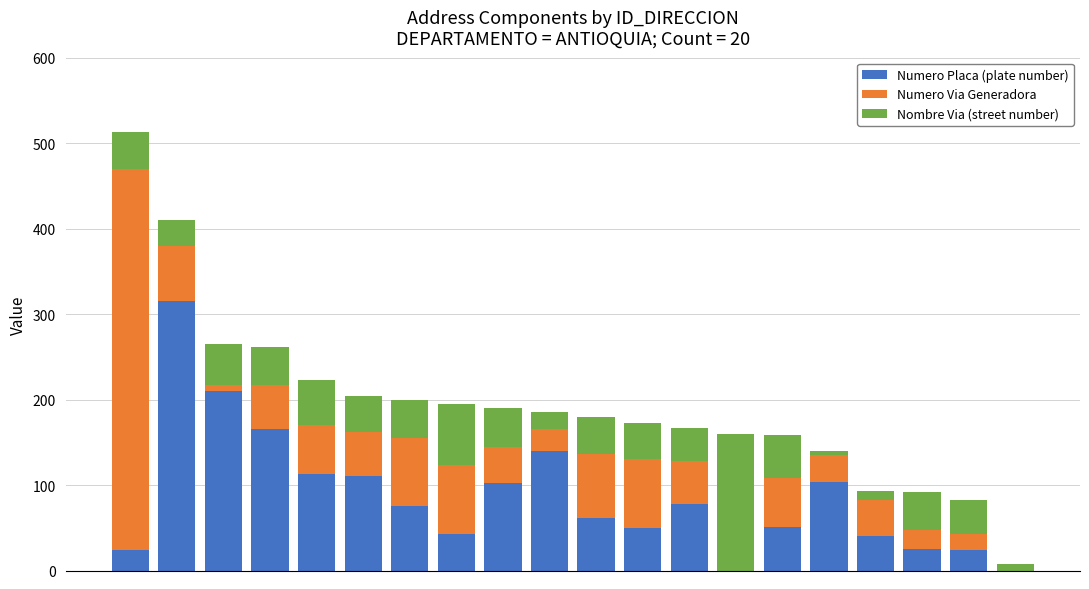

How many data points does each series have?

20